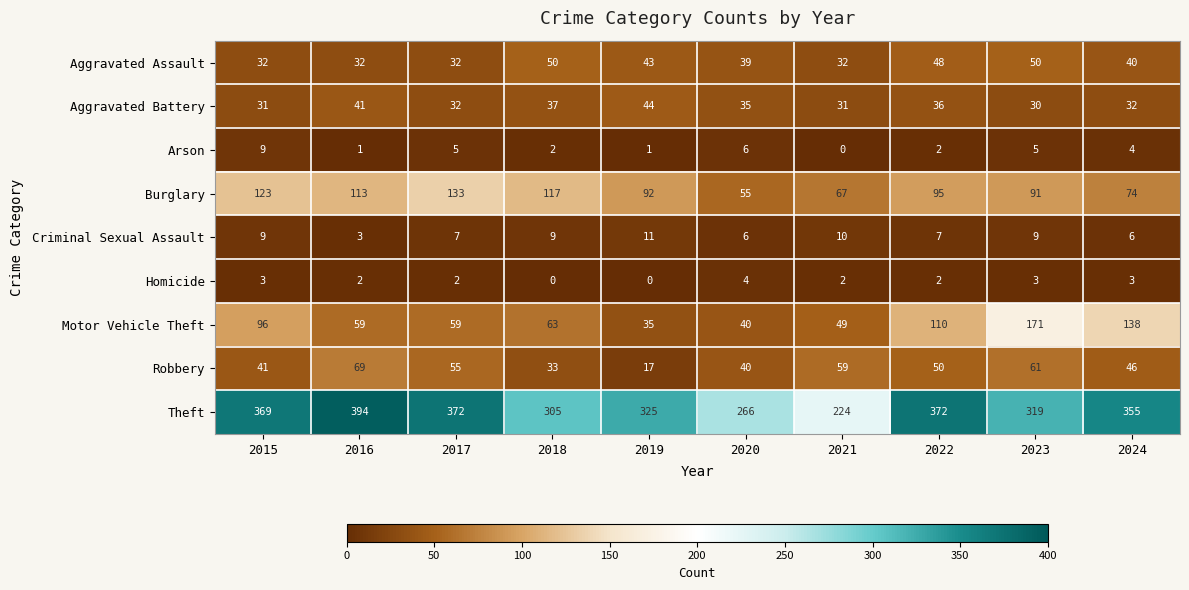

At which label does Homicide first exceed 2?

2015